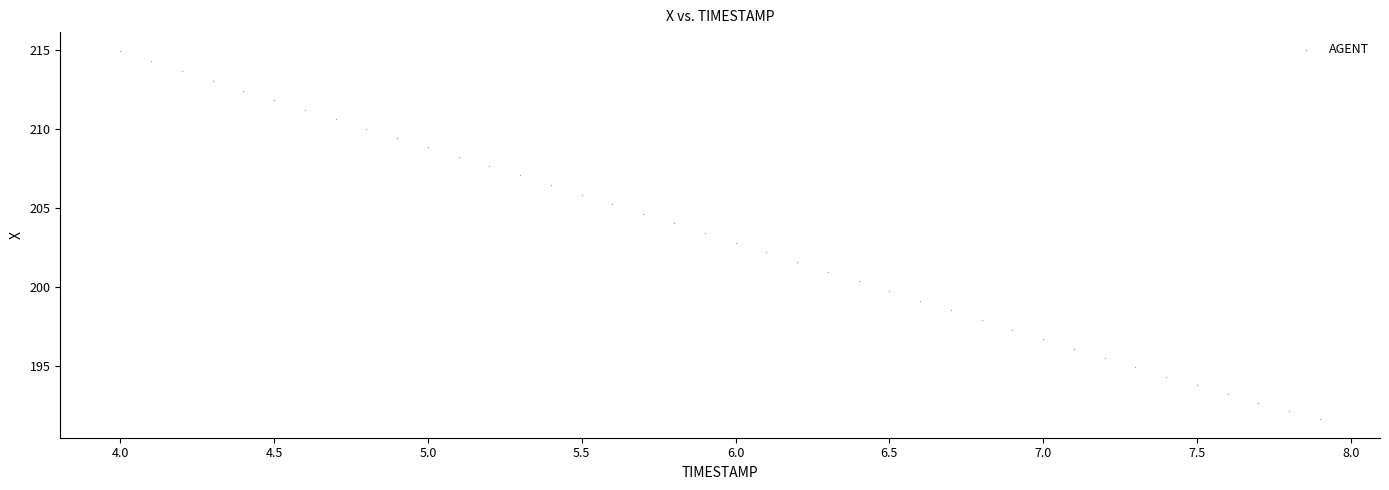

What is the range of X values (max minus min)?

3.9